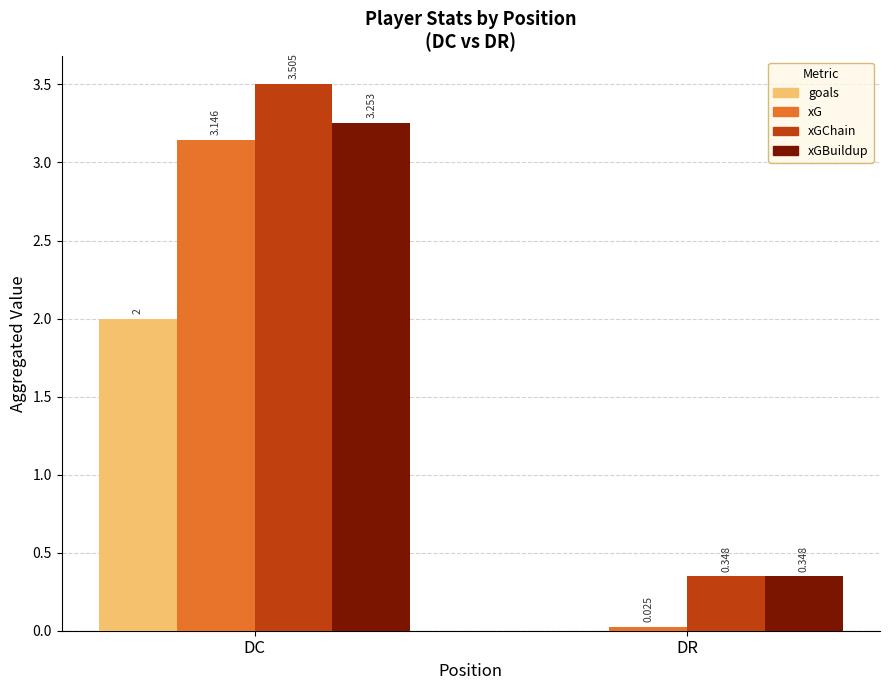

At which label does goals reach its peak?

DC